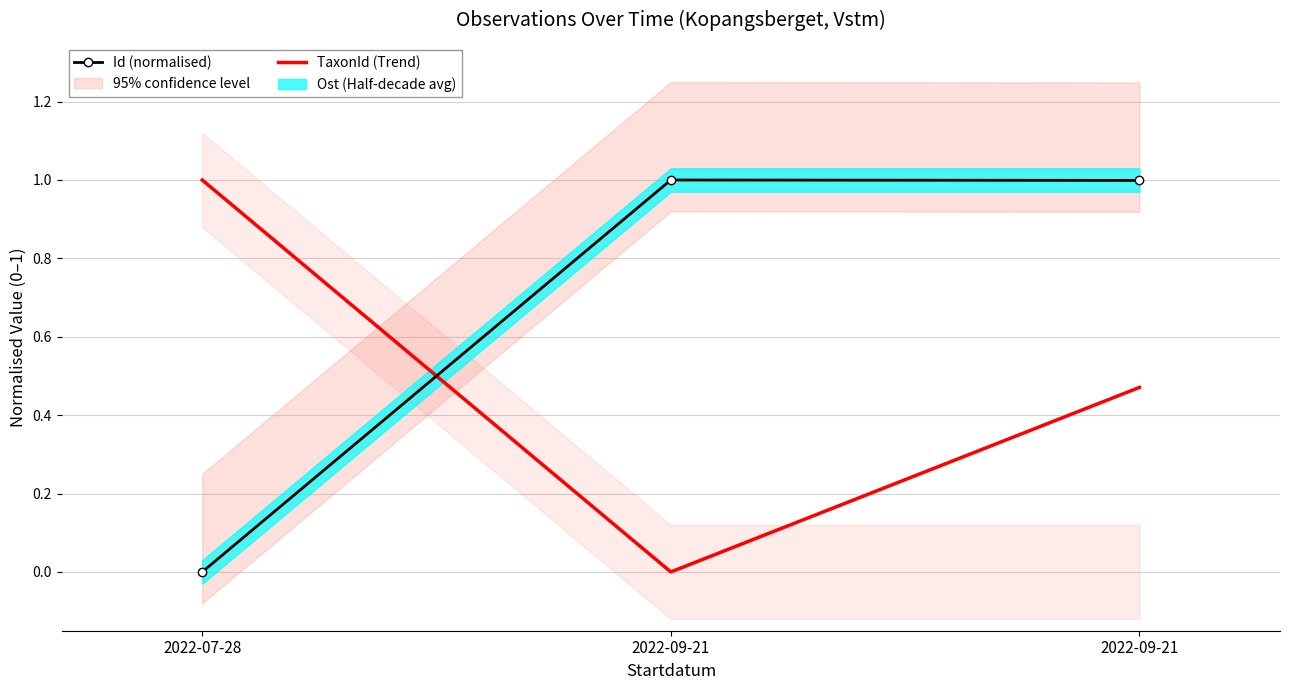

What is the label of the 2nd point from the right?

2022-09-21